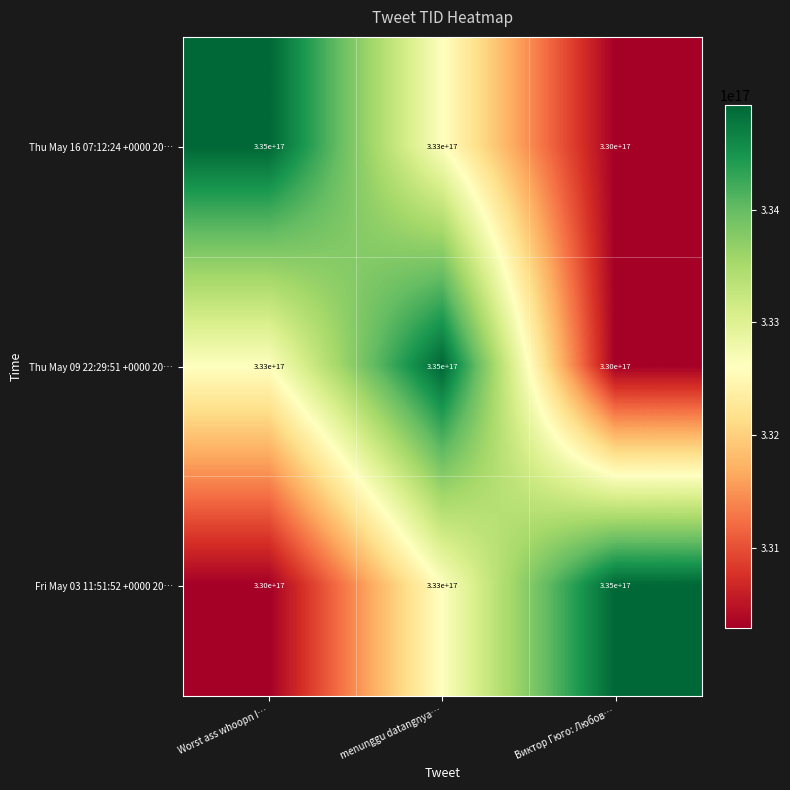

At which category is the sum across all series the highest?

menunggu datangnya…